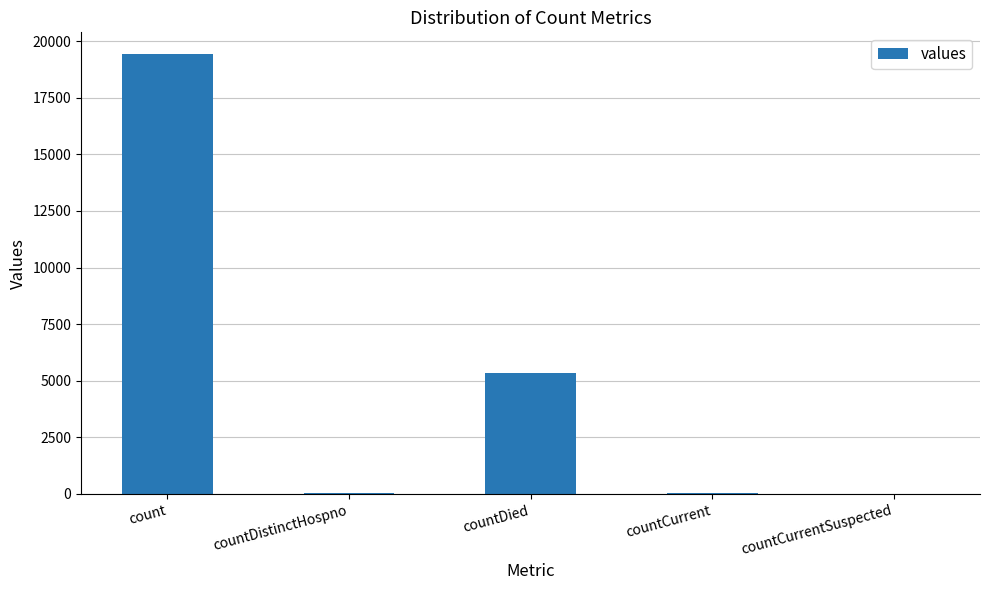

What is the maximum value shown in the chart?

19420